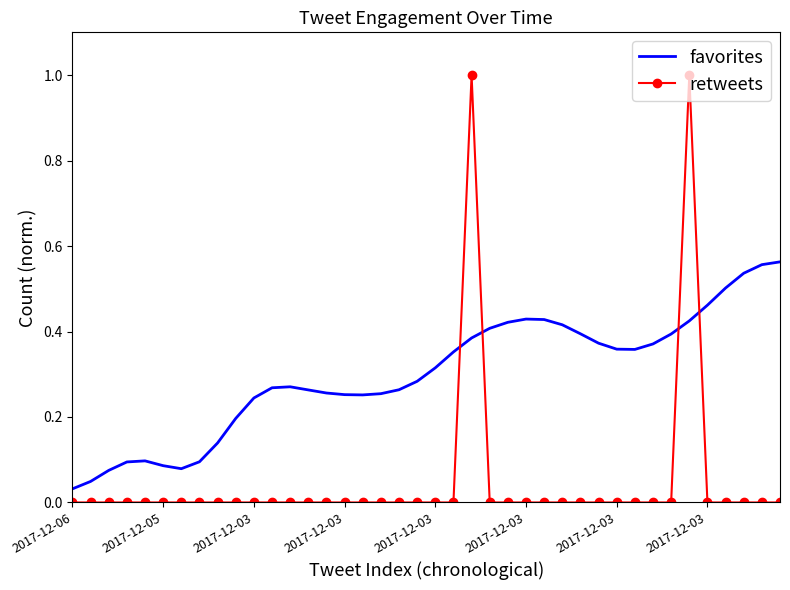

Rank the series by their average value, from highest to lowest.

favorites, retweets